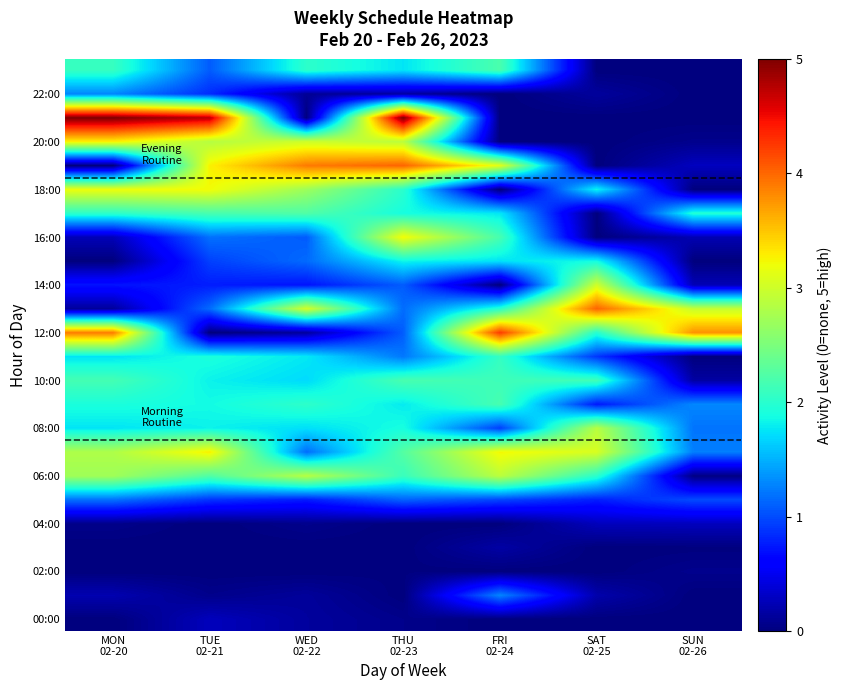

Which category has the lowest value across all series?

MON
02-20